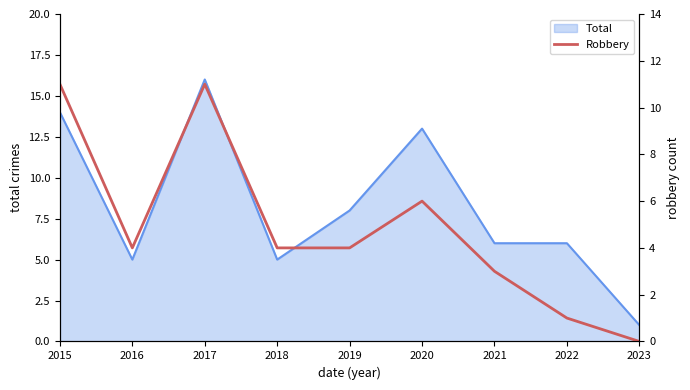

Is it true that Total equals 2 at 2016?

False